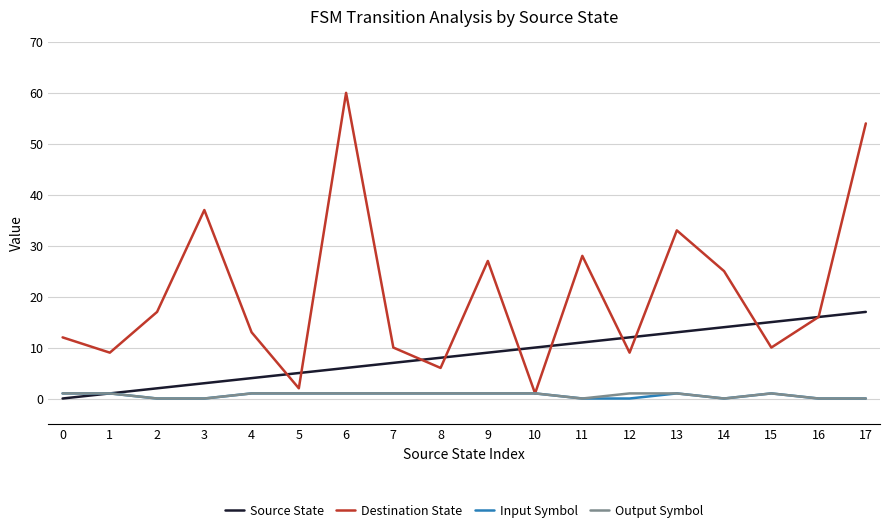

The value of Output Symbol at 12 is 1. True or false?

True